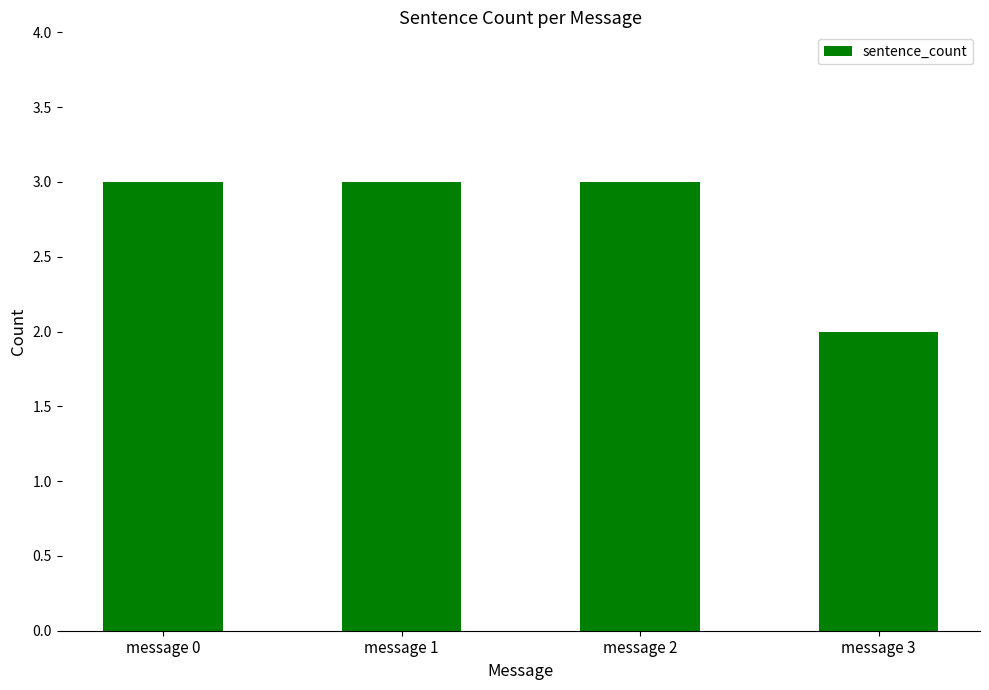

What is the value of the 1st bar from the left?

3